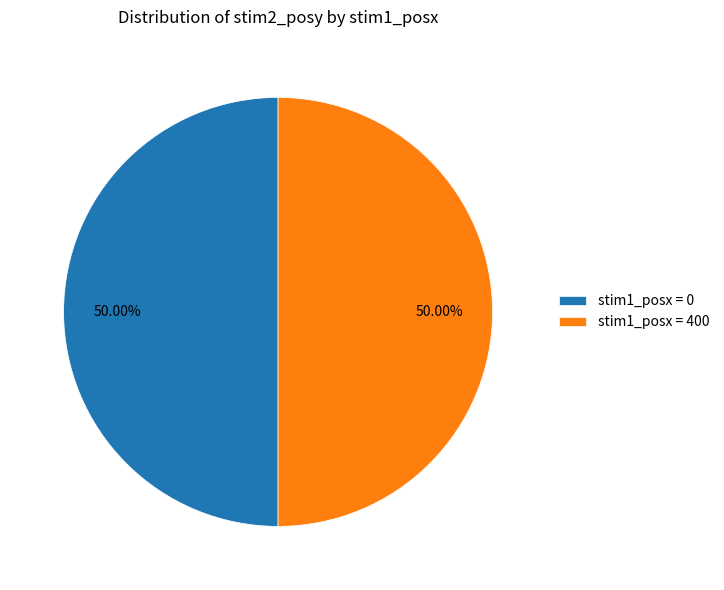

Is the sum of stim1_posx = 400 and stim1_posx = 0 greater than half?

Yes